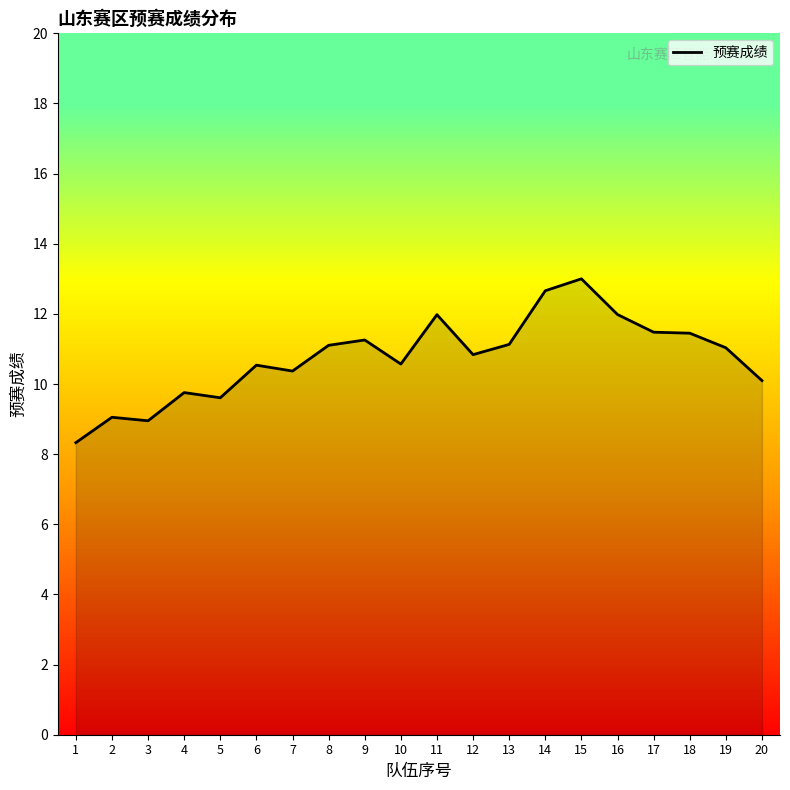

How many values exceed 11?

10